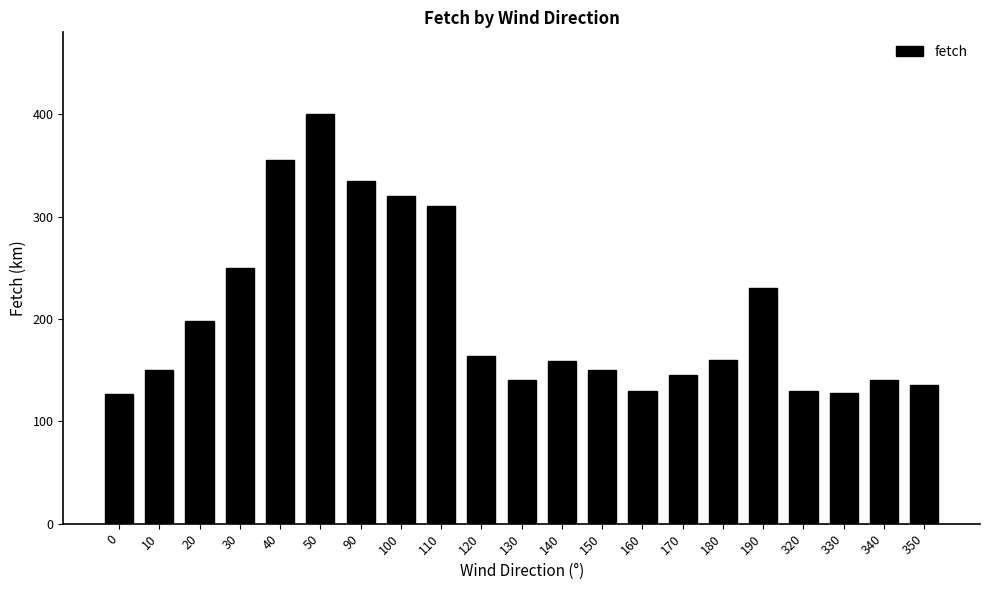

At which label is the value closest to 263?

30